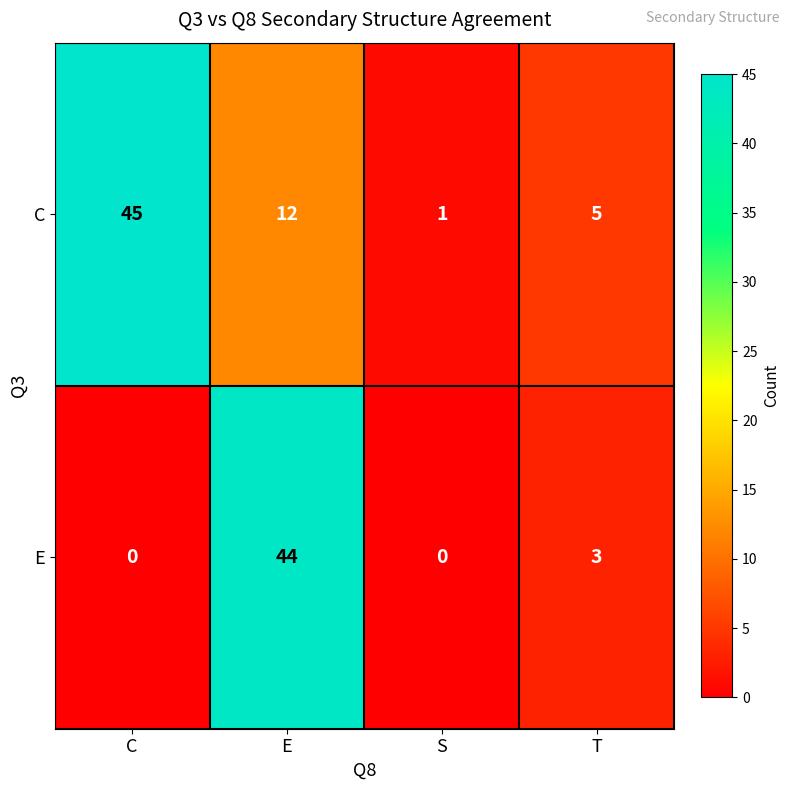

Which series changed the most between E and S?

E